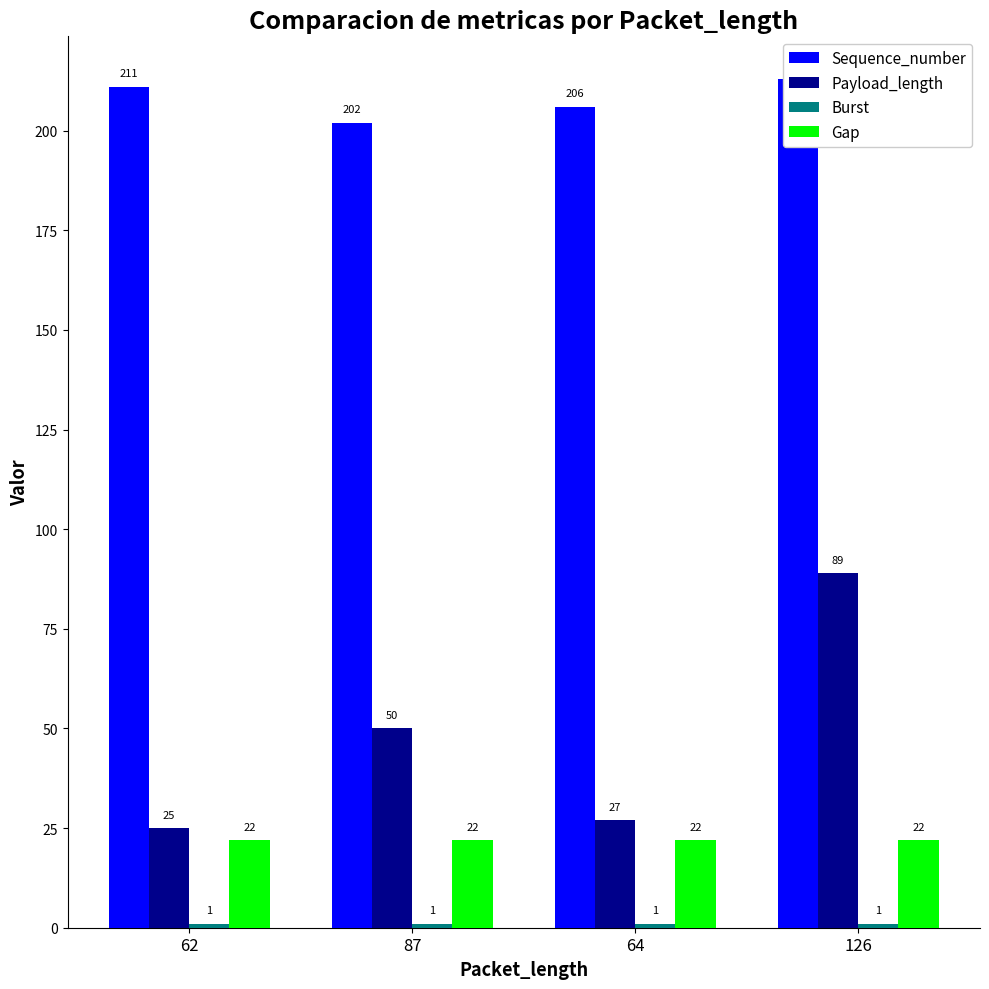

Rank the categories by Gap value from highest to lowest.

62, 87, 64, 126